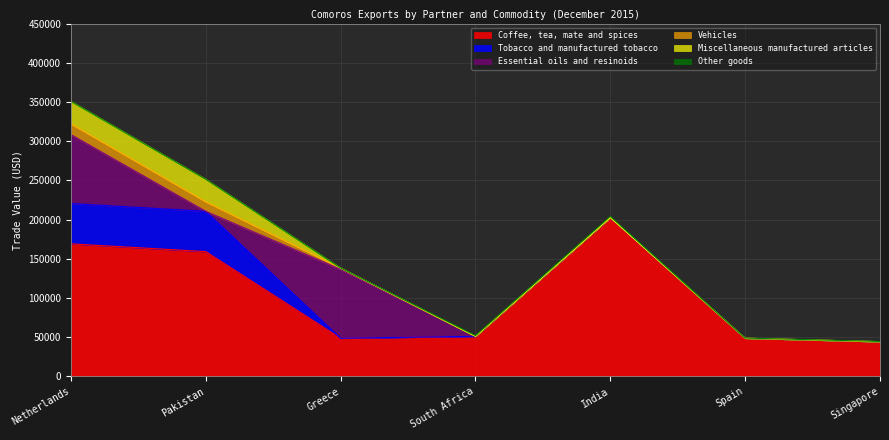

List the series in order of their peak value, highest first.

Coffee, tea, mate and spices, Essential oils and resinoids, Tobacco and manufactured tobacco, Miscellaneous manufactured articles, Vehicles, Other goods